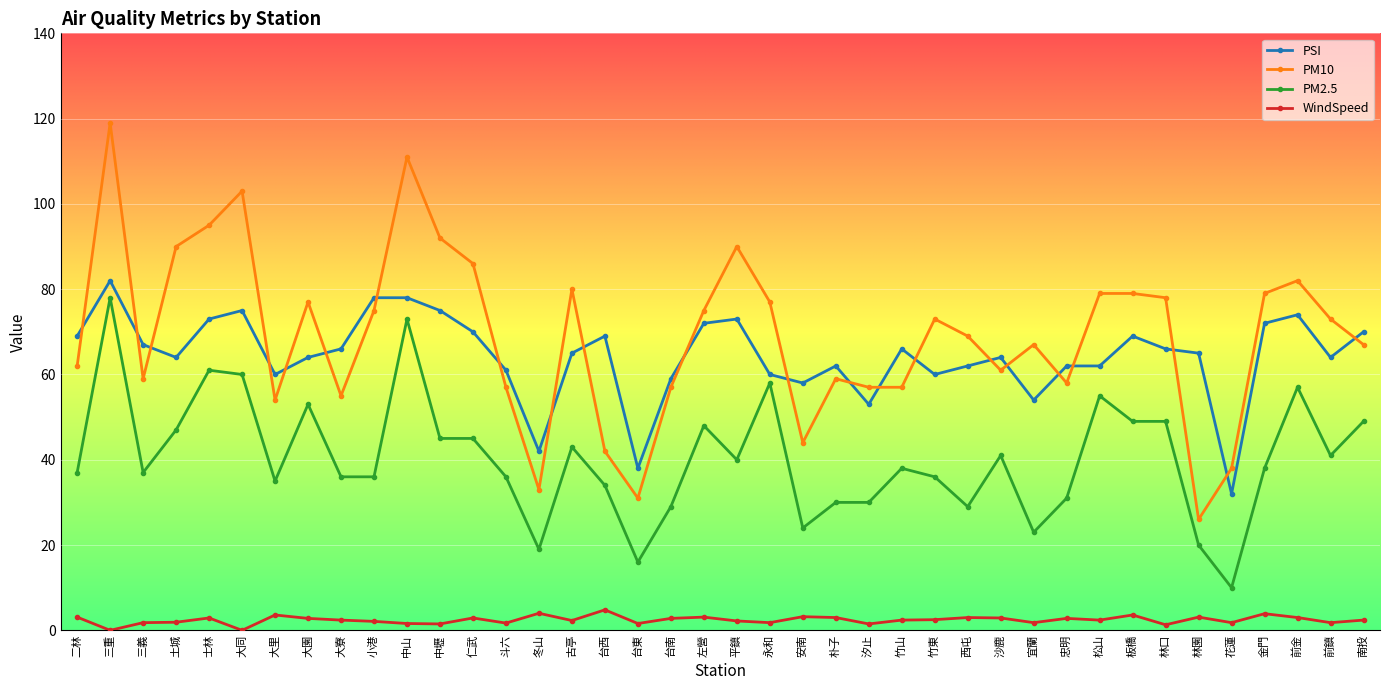

What are all the series names shown in the legend?

PSI, PM10, PM2.5, WindSpeed